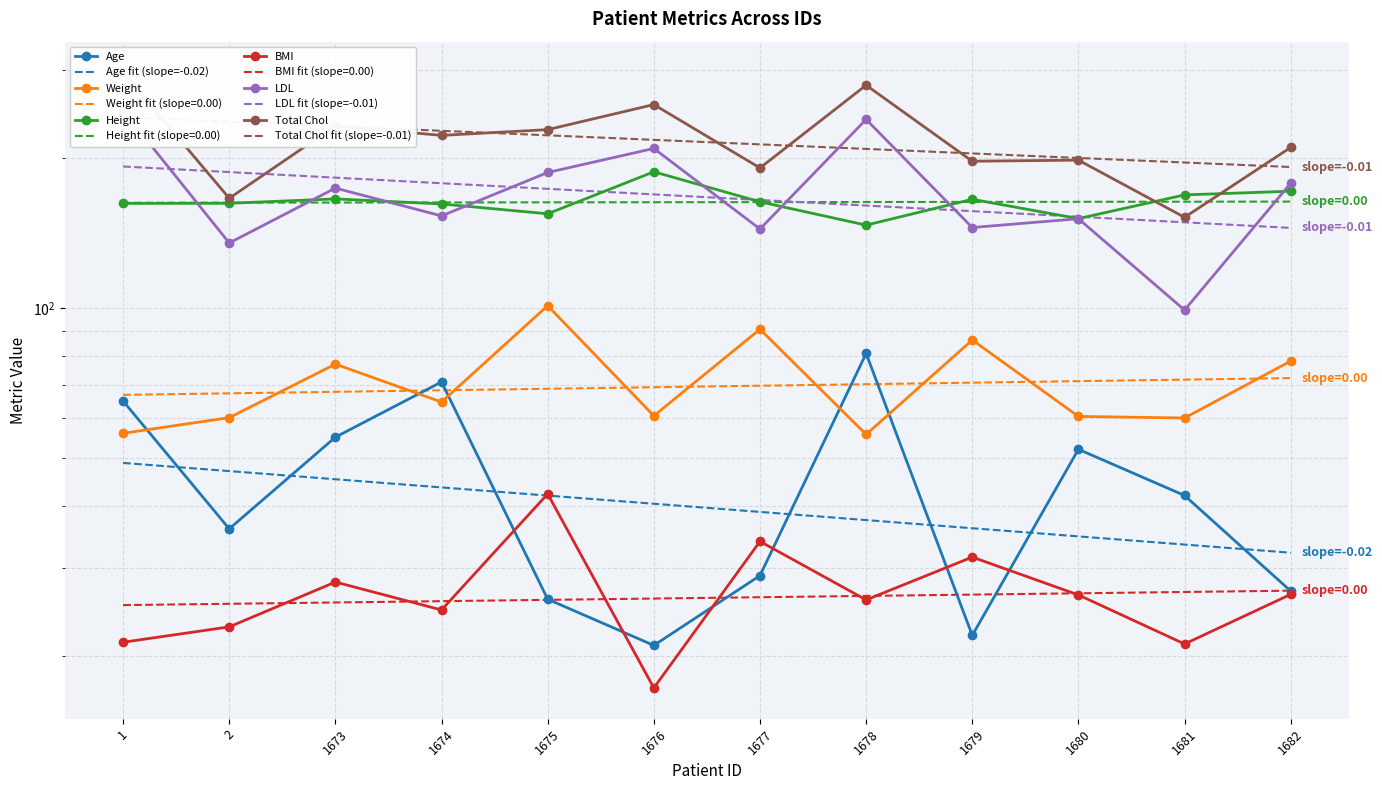

What is the value of the Total Chol point at the 3rd from the left?

232.0